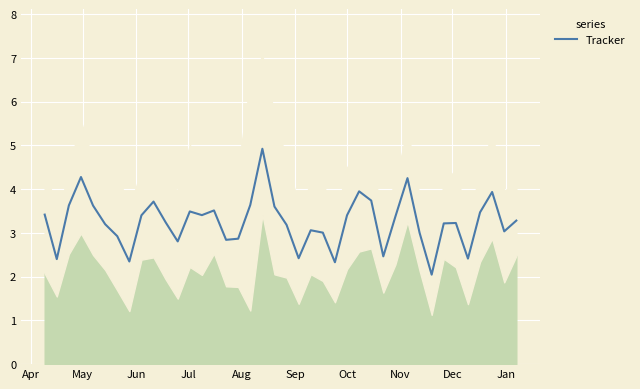

True or false: there are more than 2 points higher than both neighbors.

True